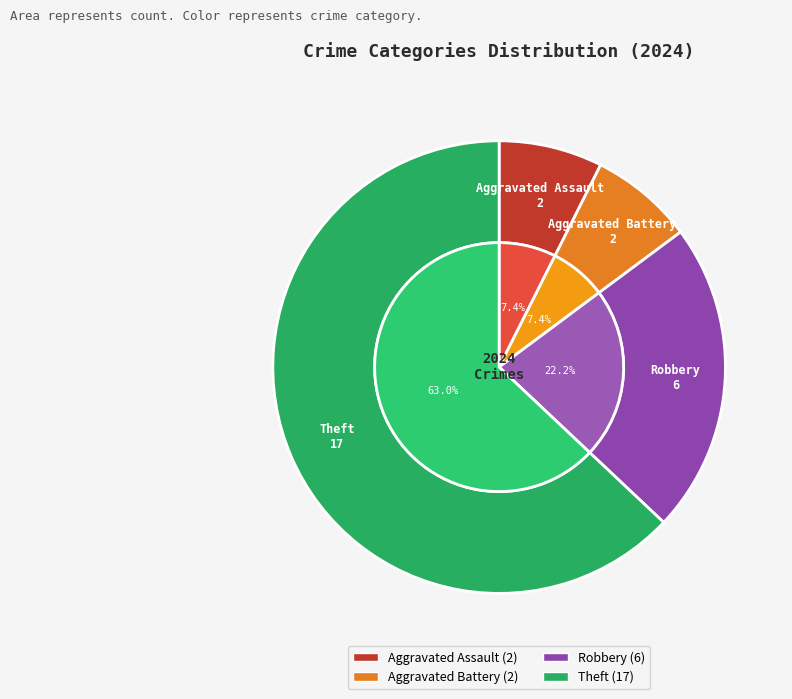

Approximately how many times larger is the value at Robbery compared to Theft?

0.4